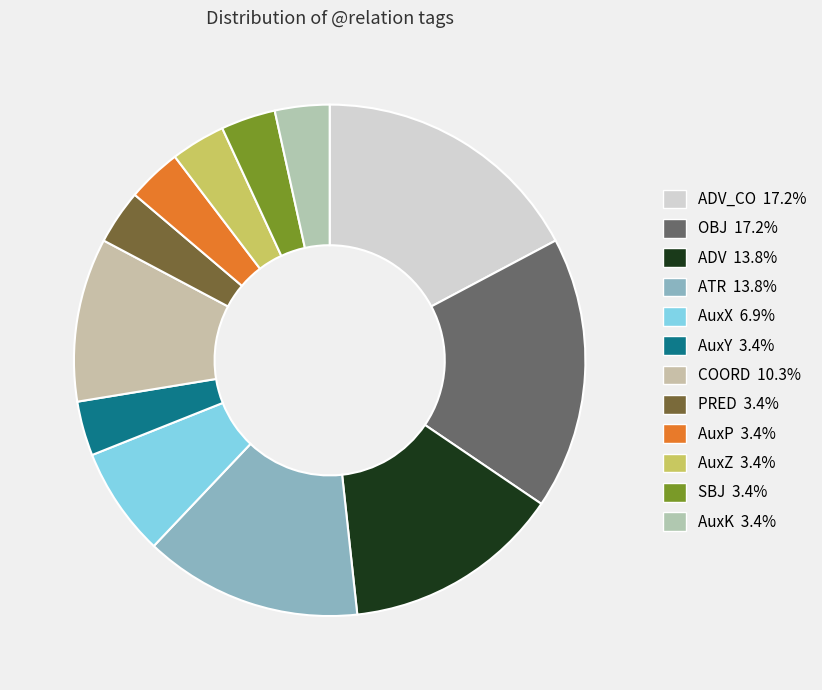

What is the largest slice in the pie chart?

ADV_CO